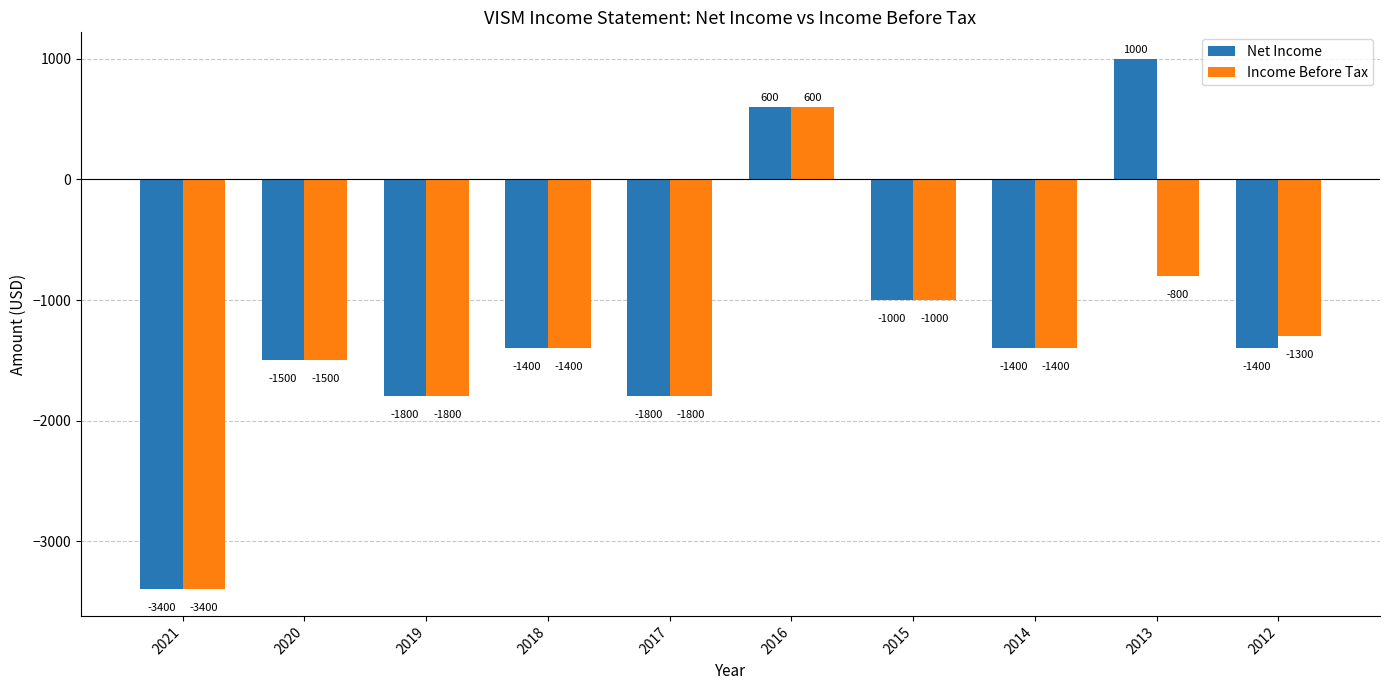

What is the minimum value shown in the chart?

-3400